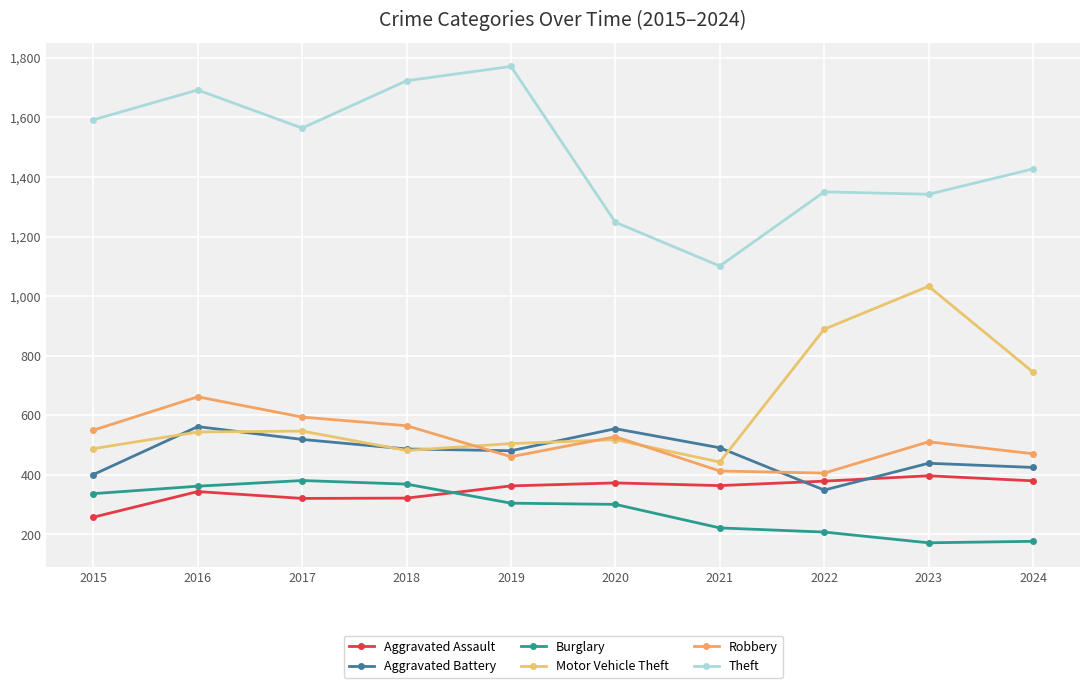

What is the maximum value for Robbery?

662